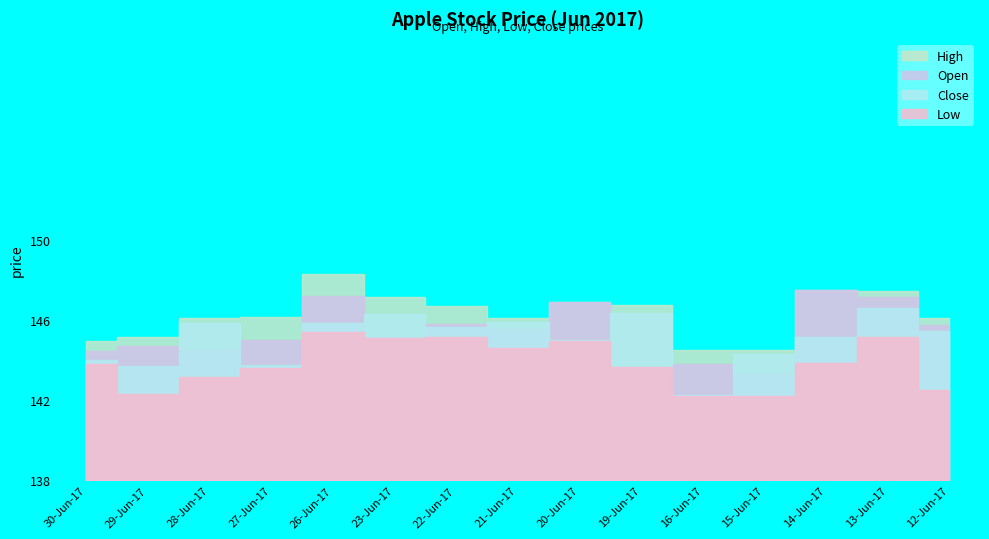

What is the difference between the Close values at 27-Jun-17 and 14-Jun-17?

1.4